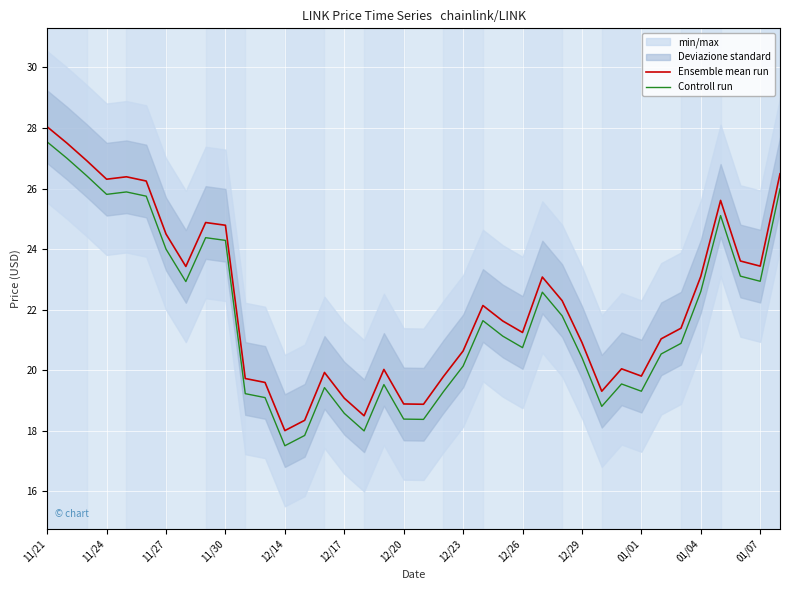

Reading right to left, what are all the values shown in this chart?

Ensemble mean run: 26.5	23.4	23.6	25.6	23.1	21.4	21.0	19.8	20.1	19.3	20.9	22.3	23.1	21.2	21.6	22.1	20.6	19.8	18.9	18.9	20.0	18.5	19.1	19.9	18.4	18.0	19.6	19.7	24.8	24.9	23.4	24.5	26.2	26.4	26.3	26.9	27.5	28.0
Controll run: 26.0	22.9	23.1	25.1	22.6	20.9	20.5	19.3	19.6	18.8	20.4	21.8	22.6	20.8	21.1	21.6	20.1	19.3	18.4	18.4	19.5	18.0	18.6	19.4	17.9	17.5	19.1	19.2	24.3	24.4	22.9	24.0	25.8	25.9	25.8	26.4	27.0	27.5